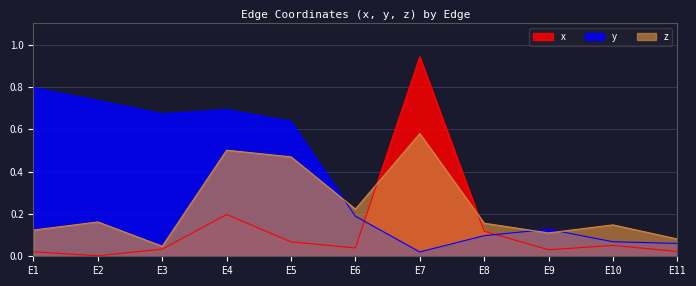

Reading right to left, what are all the values shown in this chart?

x: 0.0	0.1	0.0	0.1	0.9	0.0	0.1	0.2	0.0	0.0	0.0
y: 0.1	0.1	0.1	0.1	0.0	0.2	0.6	0.7	0.7	0.7	0.8
z: 0.1	0.1	0.1	0.2	0.6	0.2	0.5	0.5	0.0	0.2	0.1